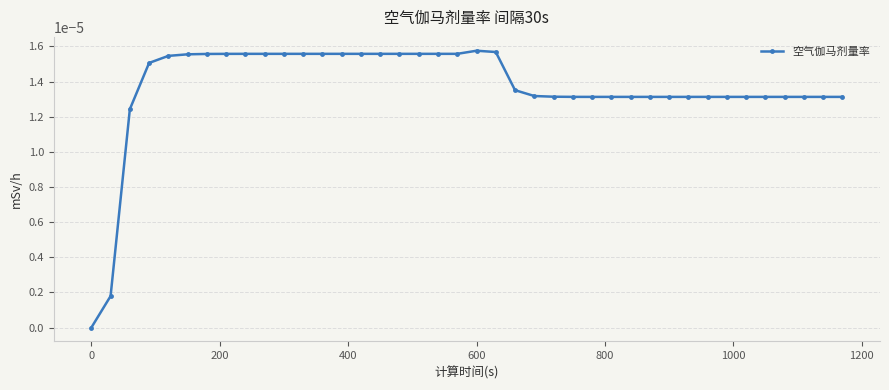

Does the chart display data point markers on the line(s)?

Yes